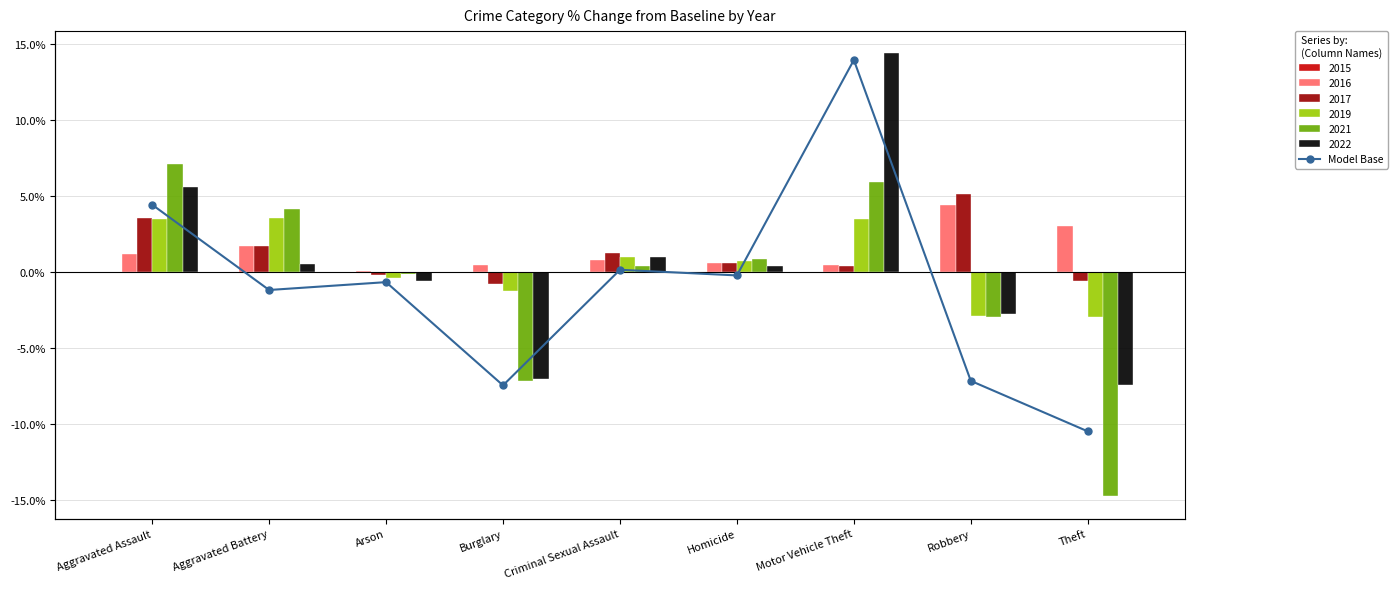

What is the change in value from Aggravated Assault to Robbery?

-11.6